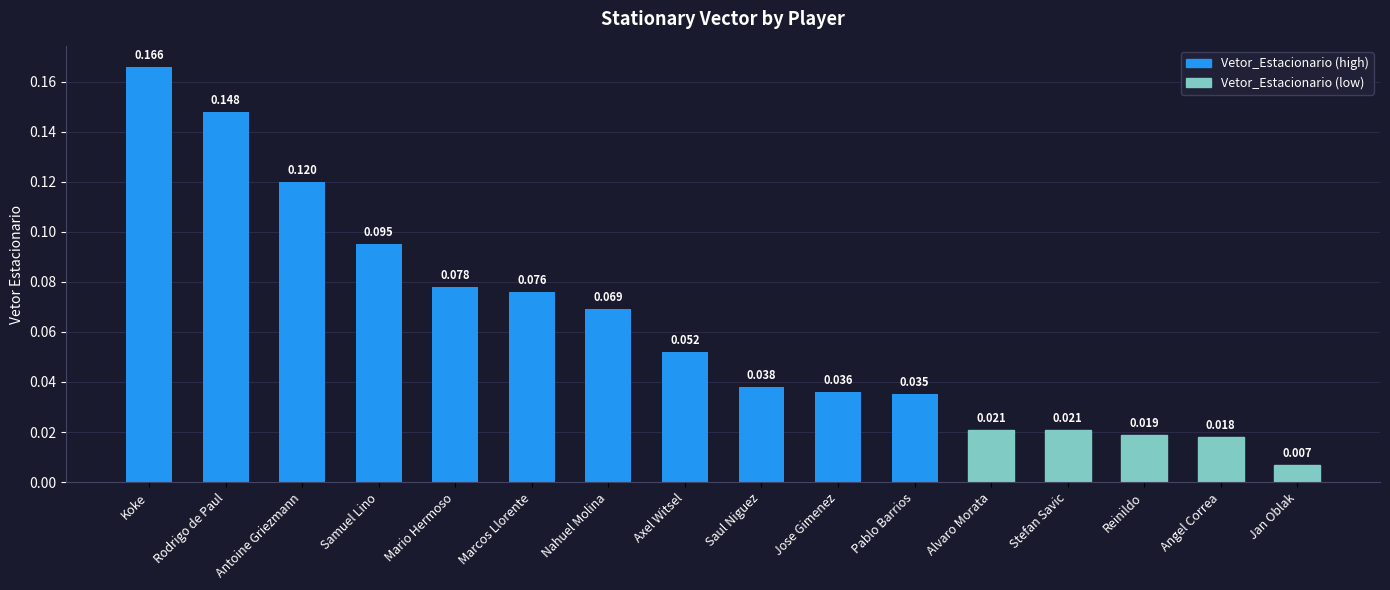

What is the label of the 12th bar from the right?

Mario Hermoso